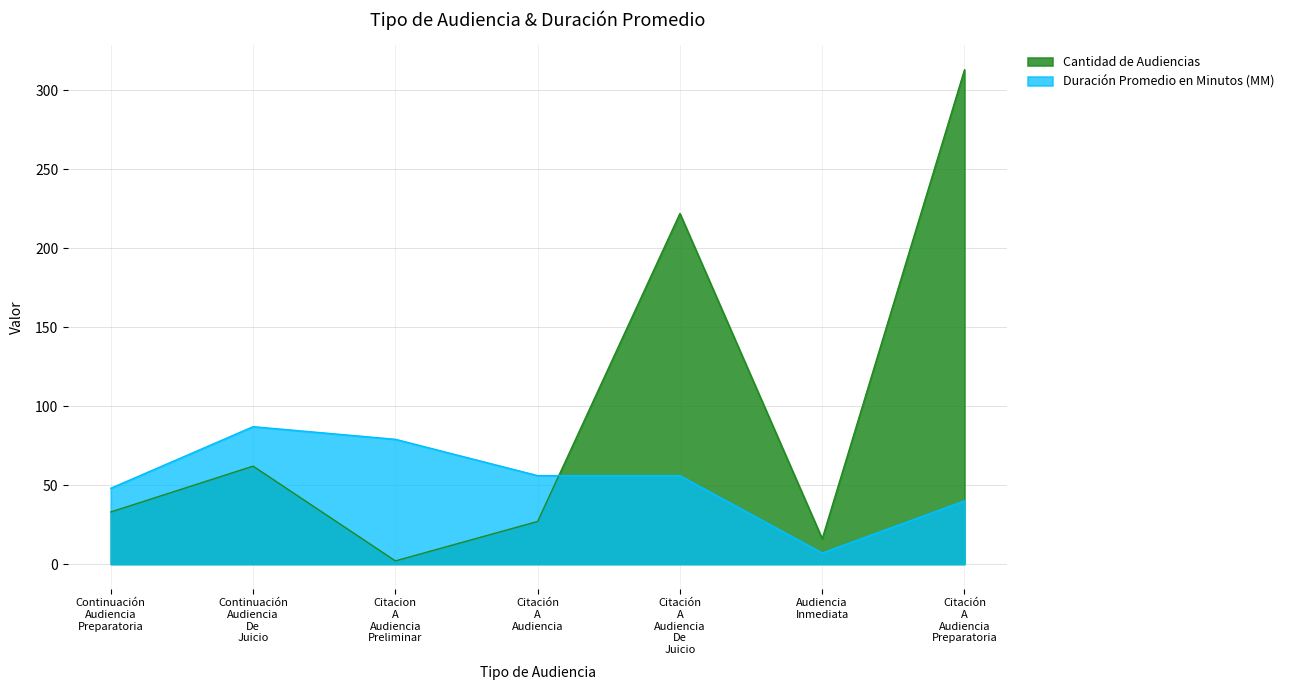

Rank the categories by Cantidad de Audiencias value from highest to lowest.

Citación
A
Audiencia
Preparatoria, Citación
A
Audiencia
De
Juicio, Continuación
Audiencia
De
Juicio, Continuación
Audiencia
Preparatoria, Citación
A
Audiencia, Audiencia
Inmediata, Citacion
A
Audiencia
Preliminar